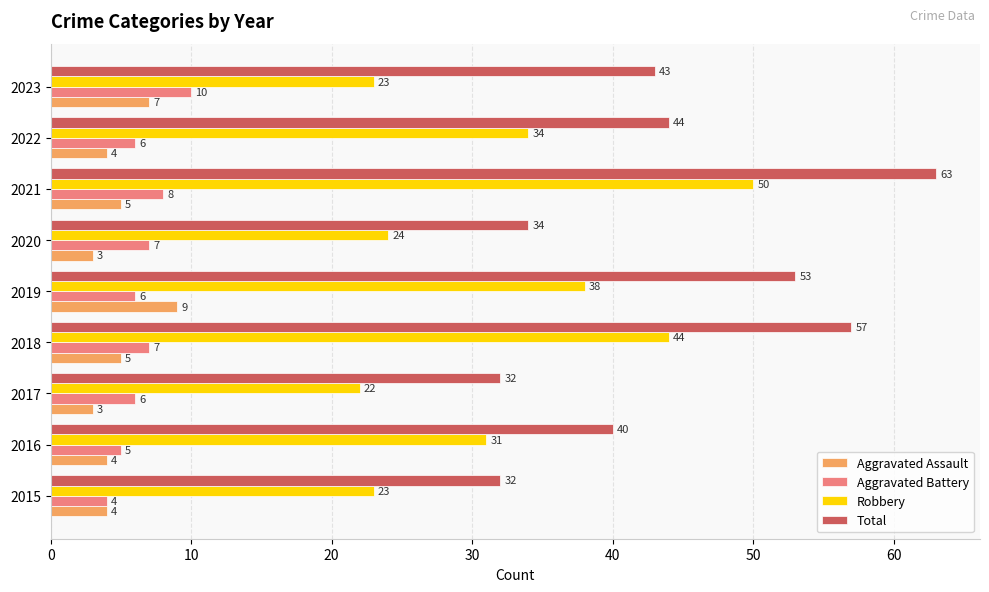

The value of Robbery at 2017 is 35. True or false?

False